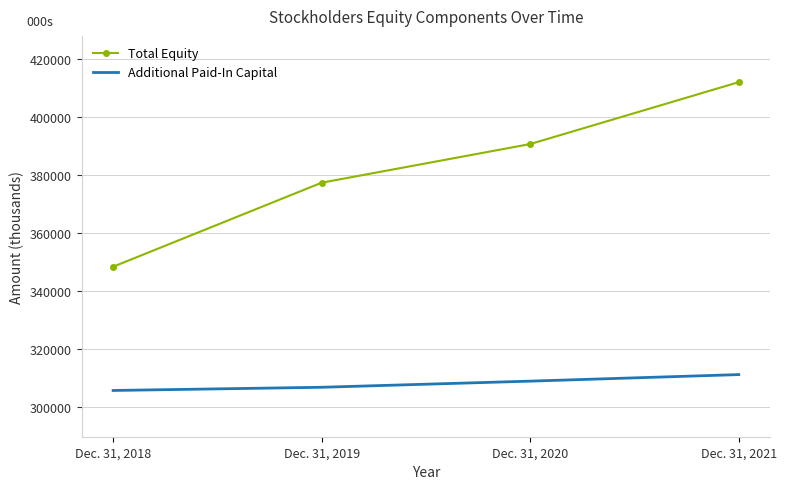

Is it true that Total Equity equals 377241 at Dec. 31, 2019?

True